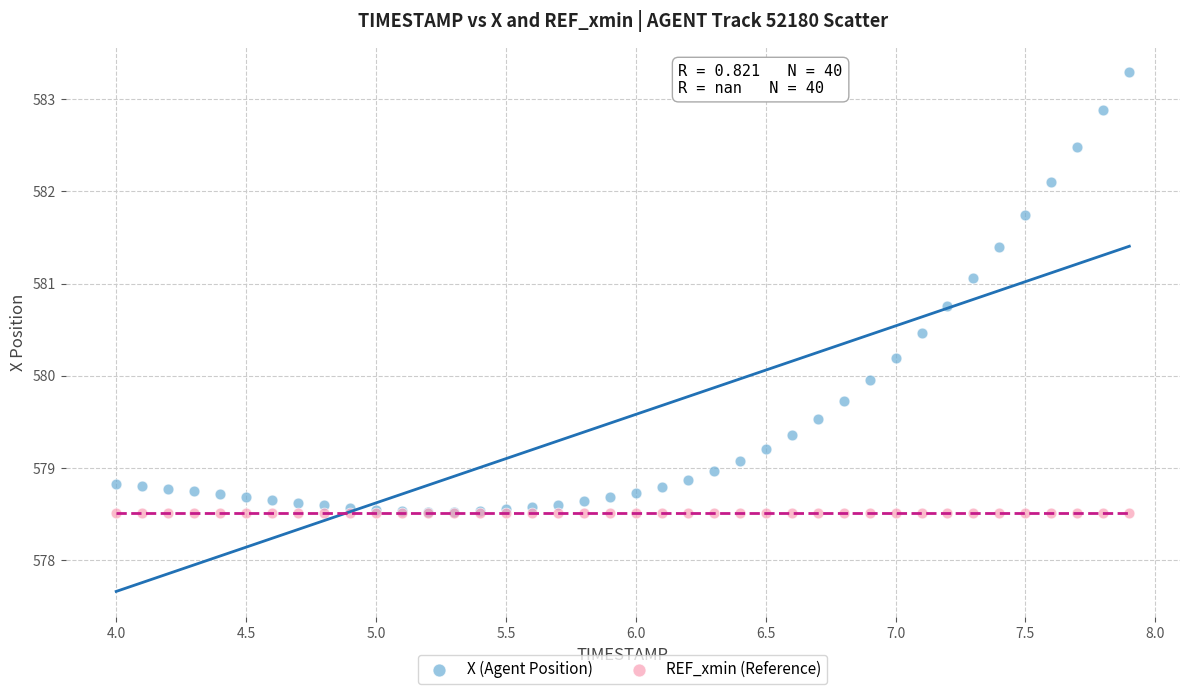

Which series reaches the maximum Y coordinate?

X (Agent Position)